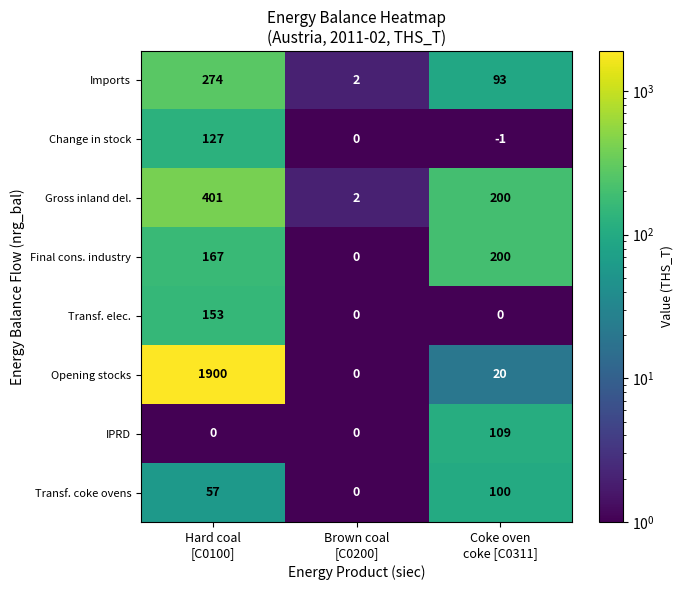

List the series in order of their peak value, highest first.

Opening stocks, Gross inland del., Imports, Final cons. industry, Transf. elec., Change in stock, IPRD, Transf. coke ovens